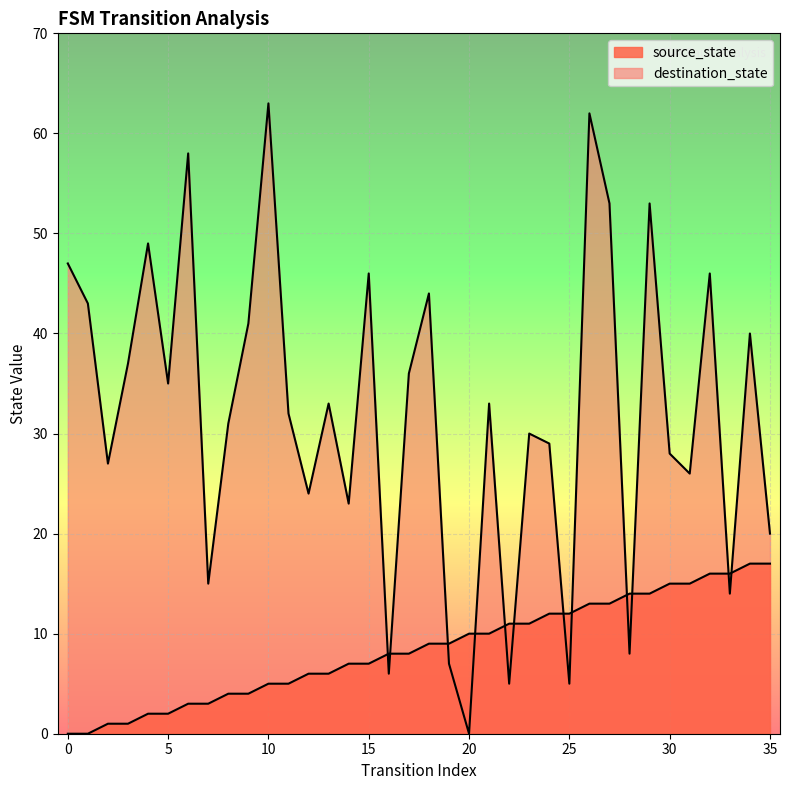

Does the chart display data point markers on the line(s)?

No